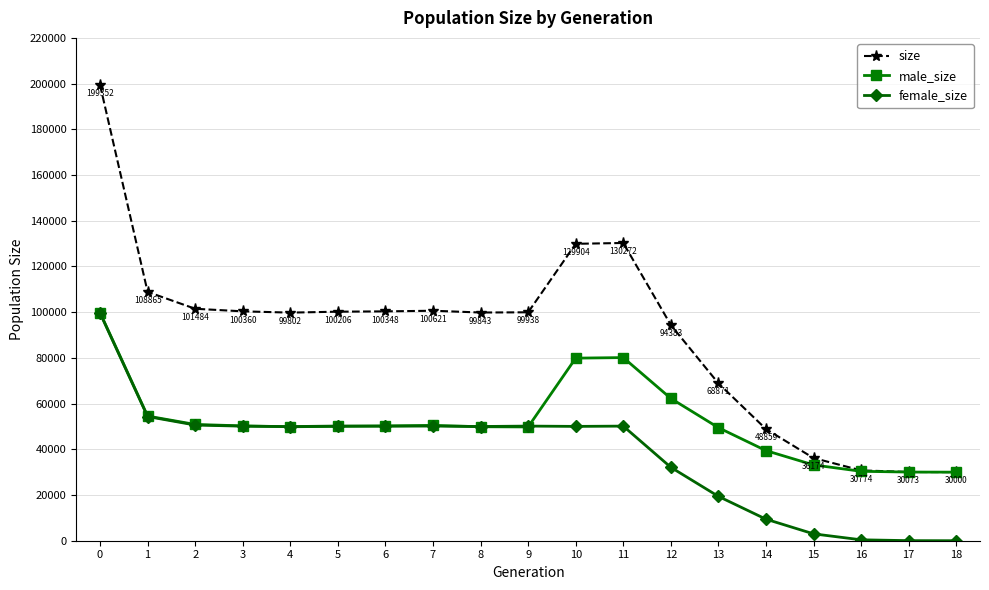

What is the total value across all series at 4?

199604